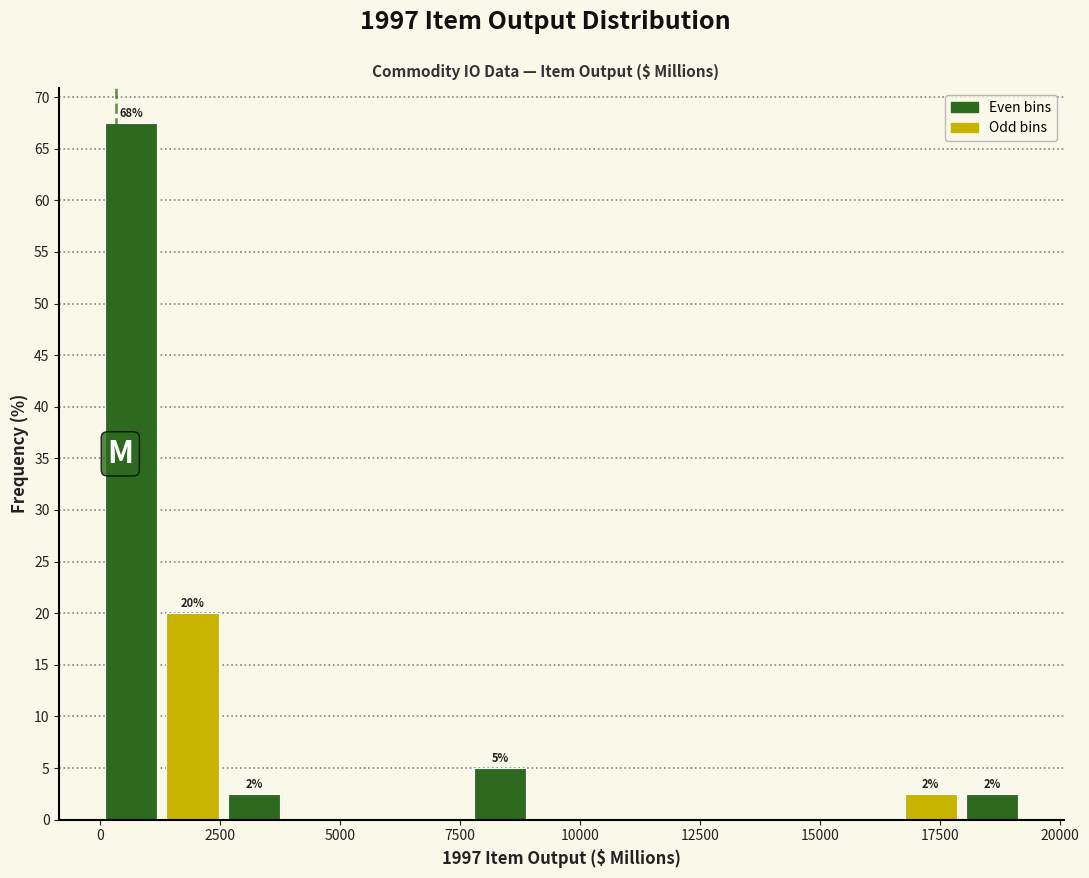

Read against the x-axis, roughly where is the centre of the tallest bar?

500